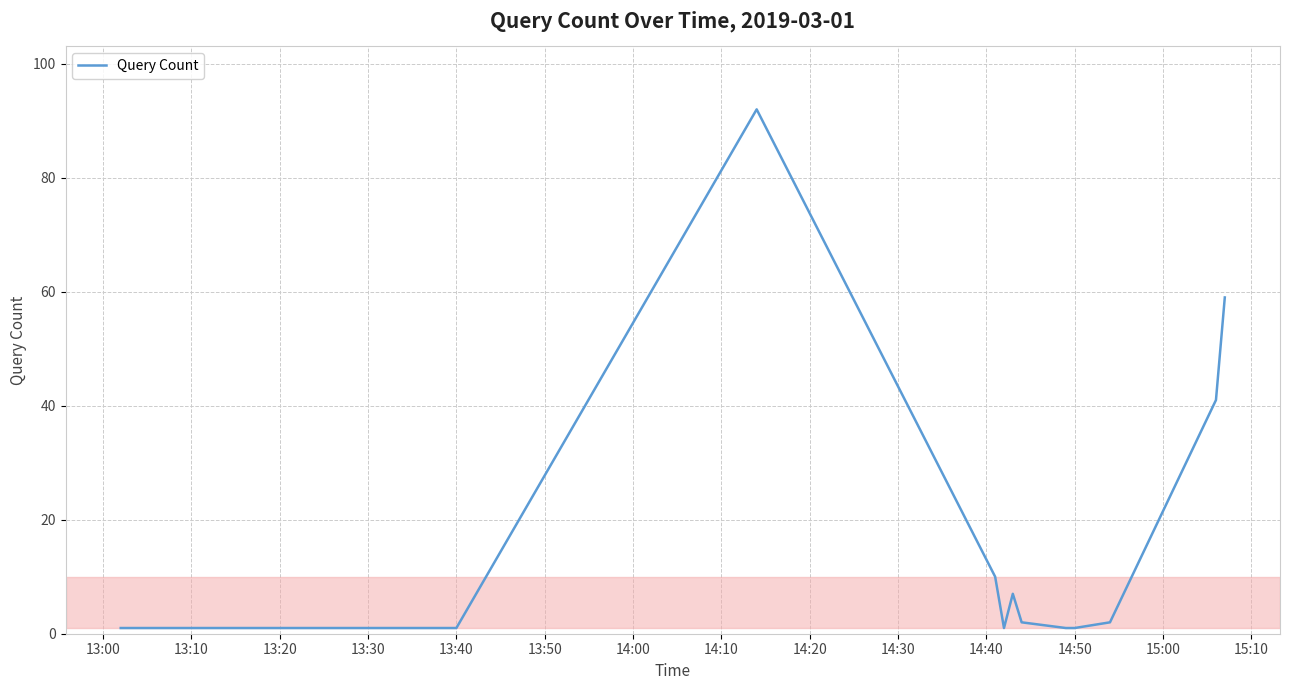

What is the greatest value displayed?

92